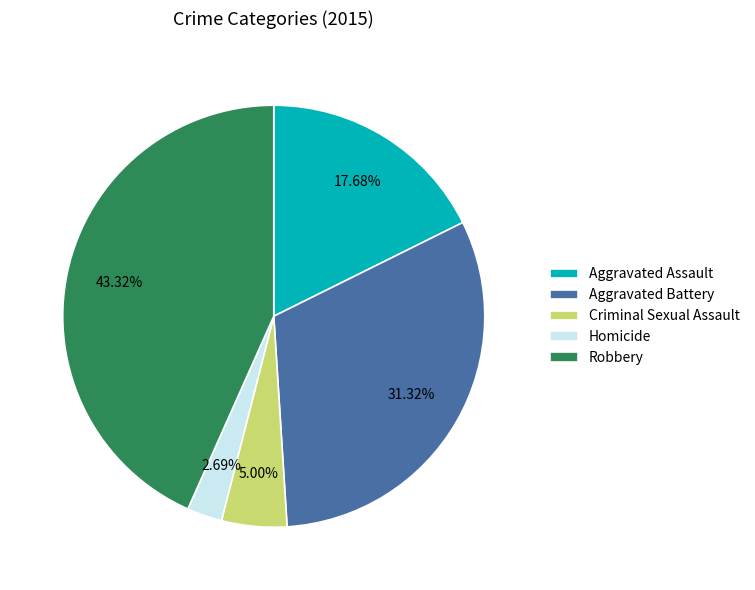

Between Robbery and Aggravated Assault, which is larger?

Robbery